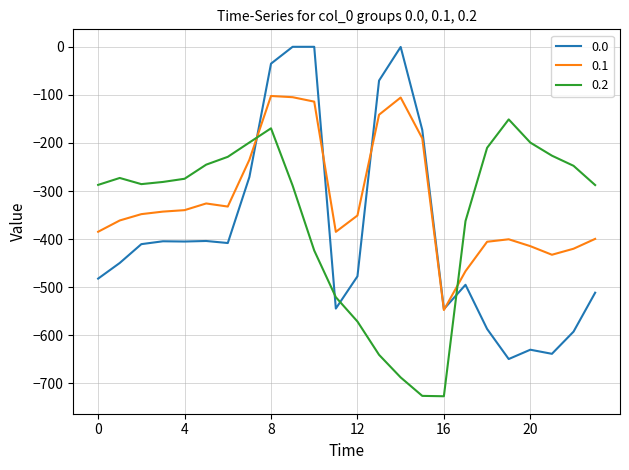

Rank the series by their maximum value, from highest to lowest.

0.0, 0.1, 0.2